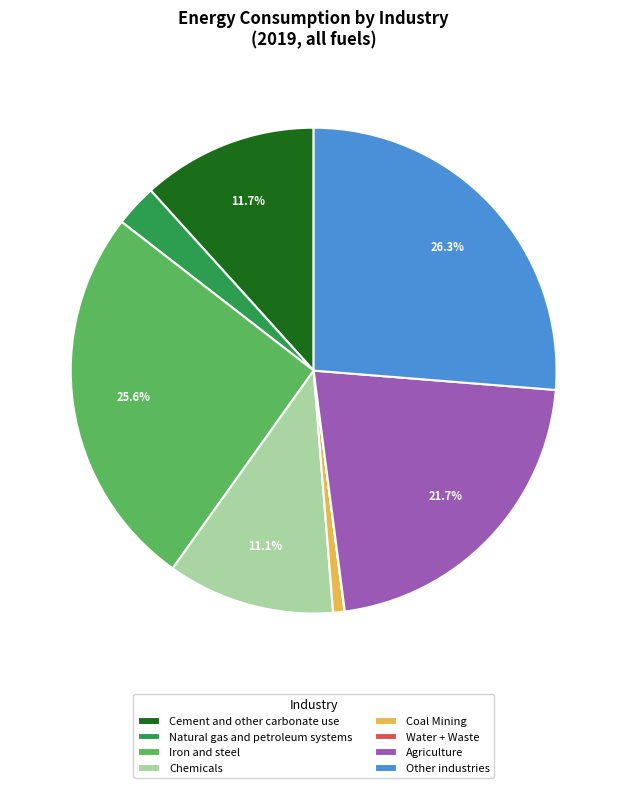

Does Other industries represent more than half of the total?

No